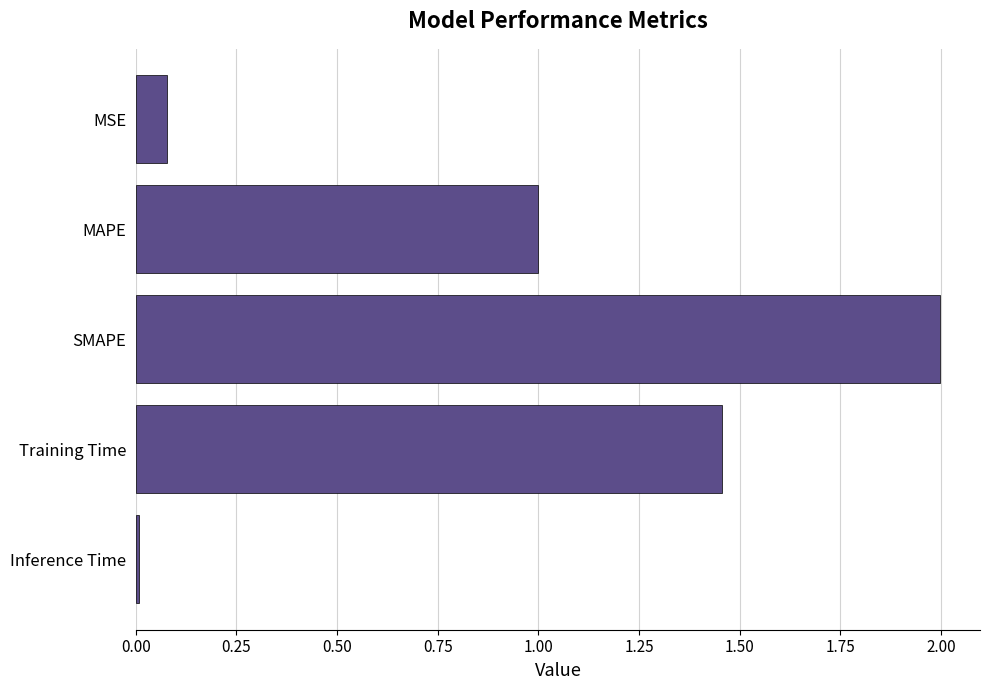

Where is the data nearest to the value 1?

MAPE